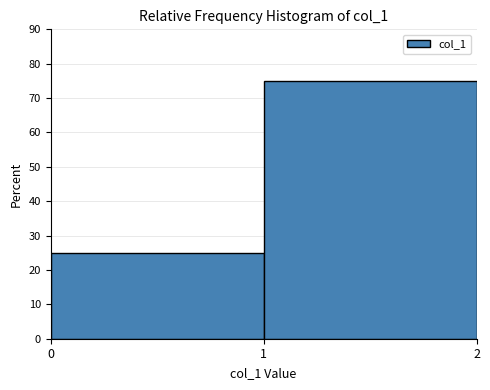

Reading left to right, list every bar in this chart as the range it spans on the x-axis followed by its height. The values are not printed on the chart, so give them approximately, as read against the axis.

0 to 1: 25
1 to 2: 75